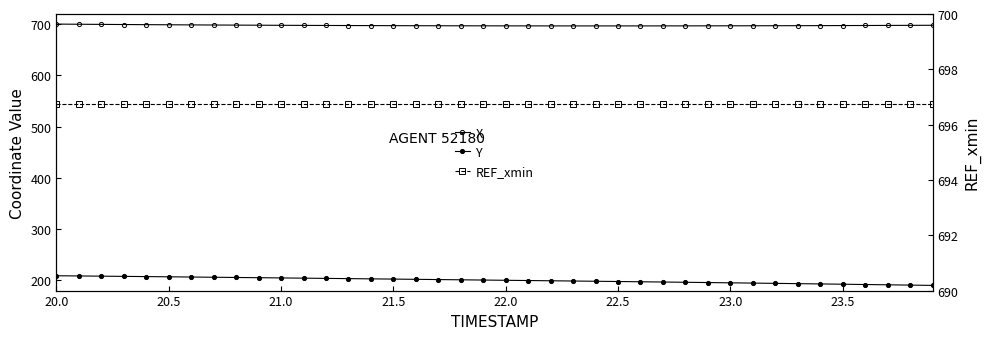

What is the maximum value for REF_xmin?

696.7